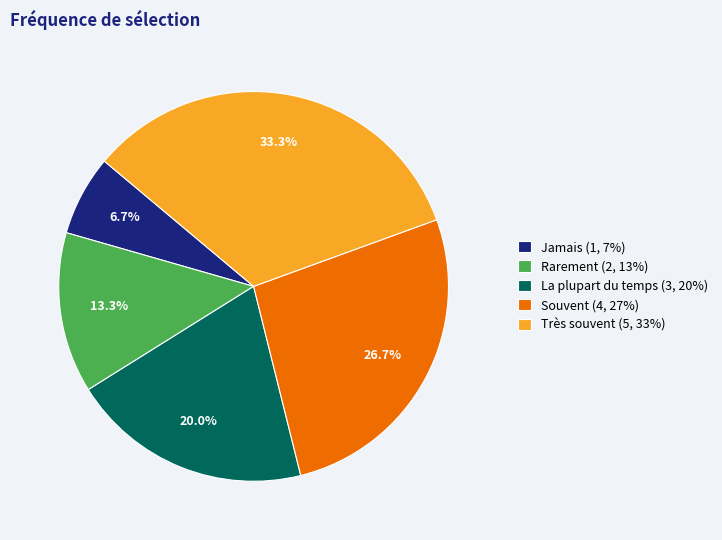

How many segments does this pie chart have?

5